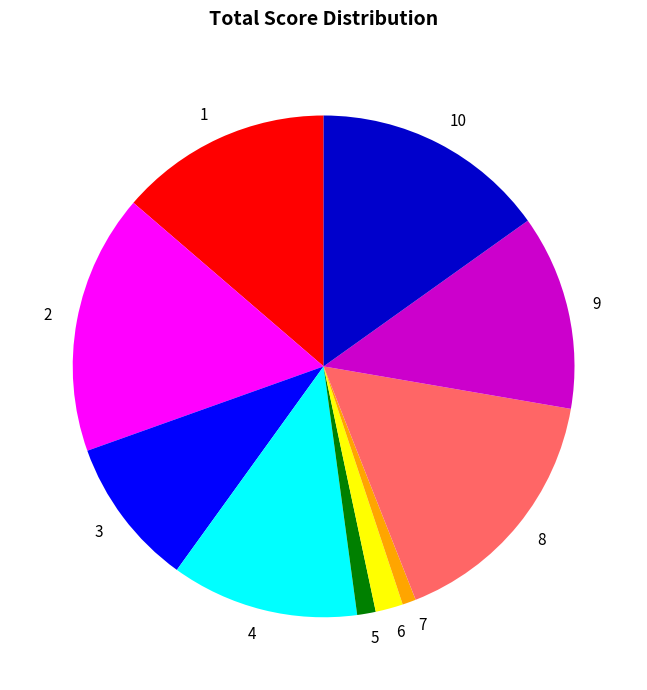

What is the ratio of the value at 2 to the value at 3?

1.7